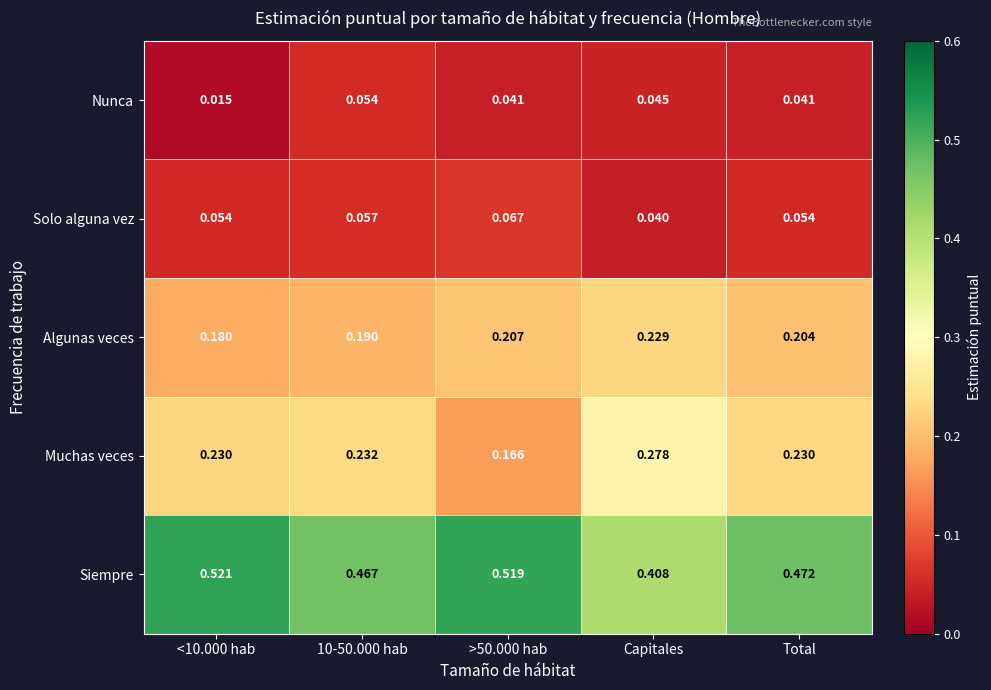

Between 10-50.000 hab and Total, which series saw the biggest shift?

Algunas veces